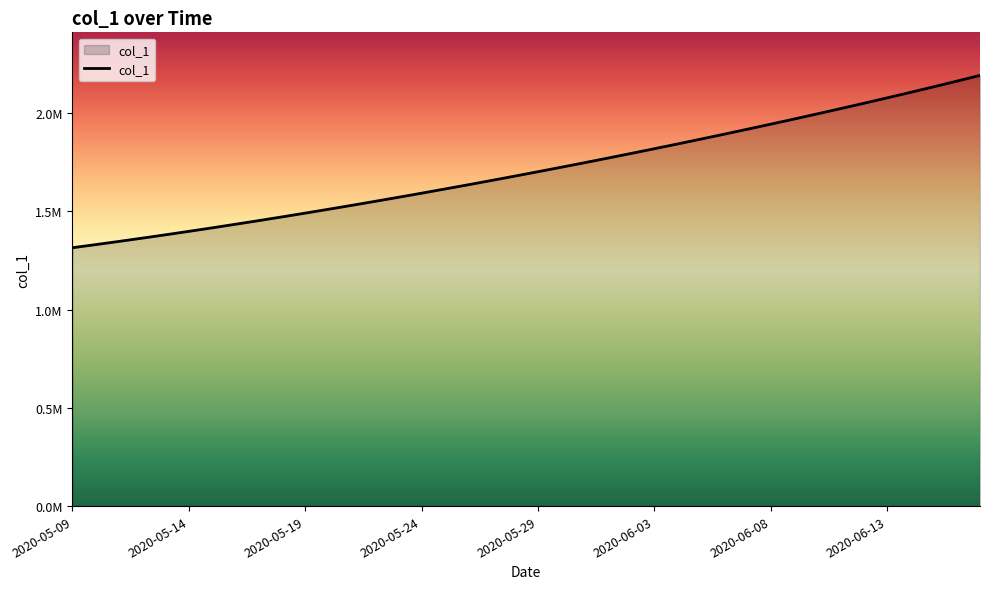

What is the difference between the second highest and minimum values?

847708.8